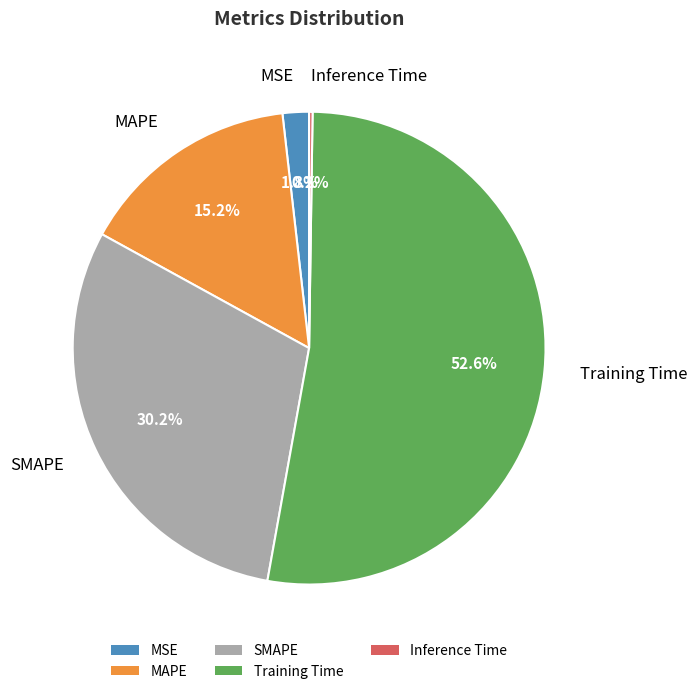

What percentage is the SMAPE slice, to the nearest percent?

30%